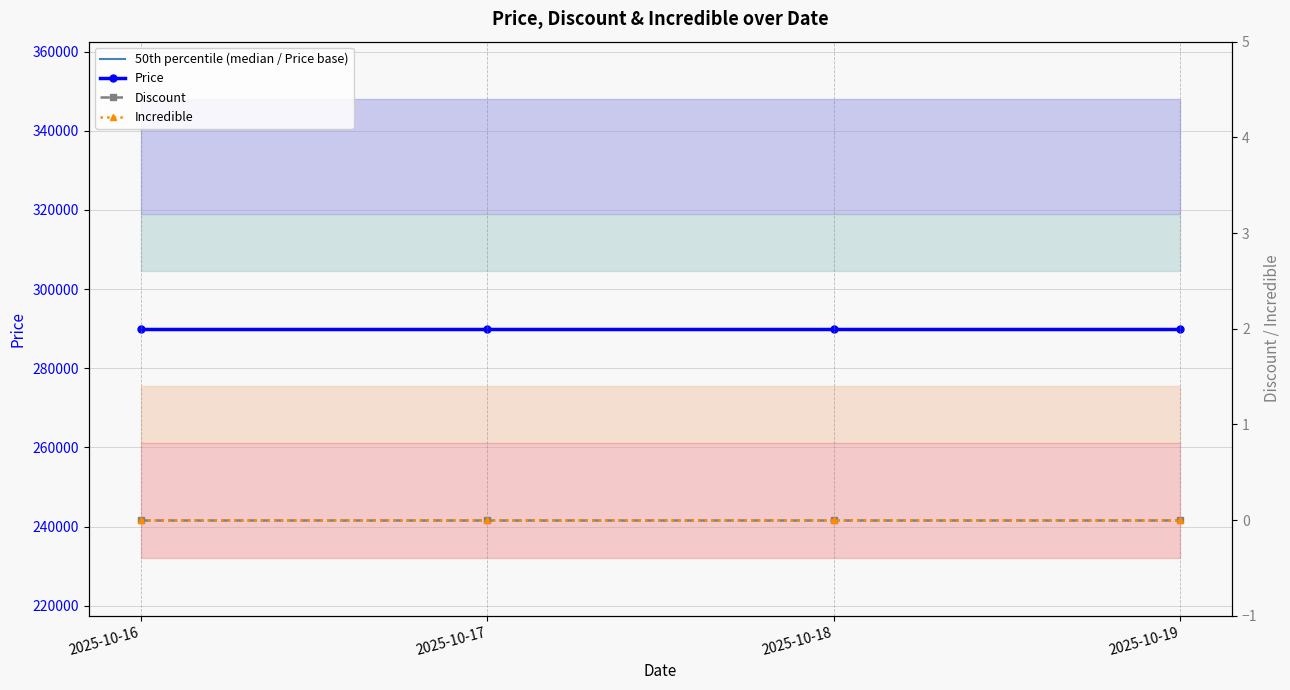

True or false: Incredible and Discount intersect in this chart.

False